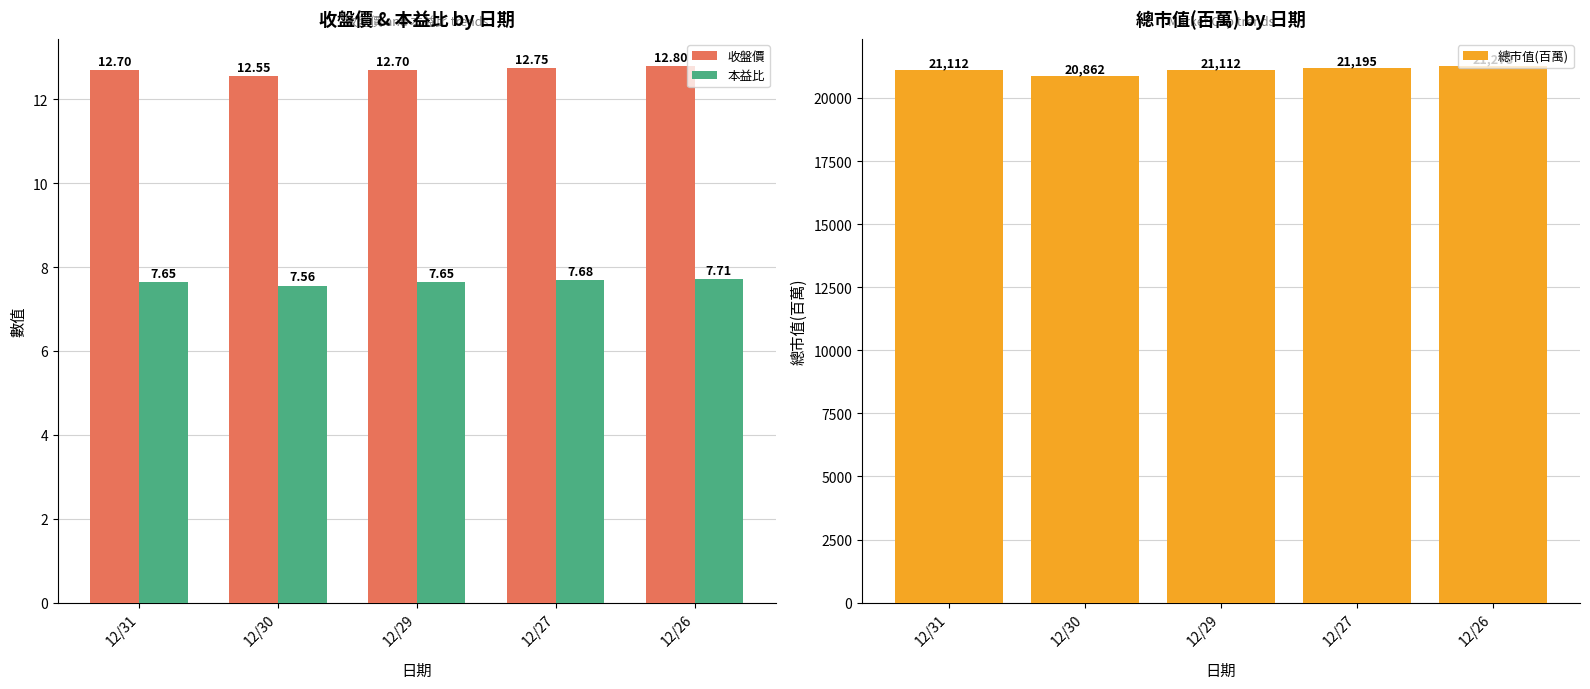

What is the maximum value for 本益比?

7.7